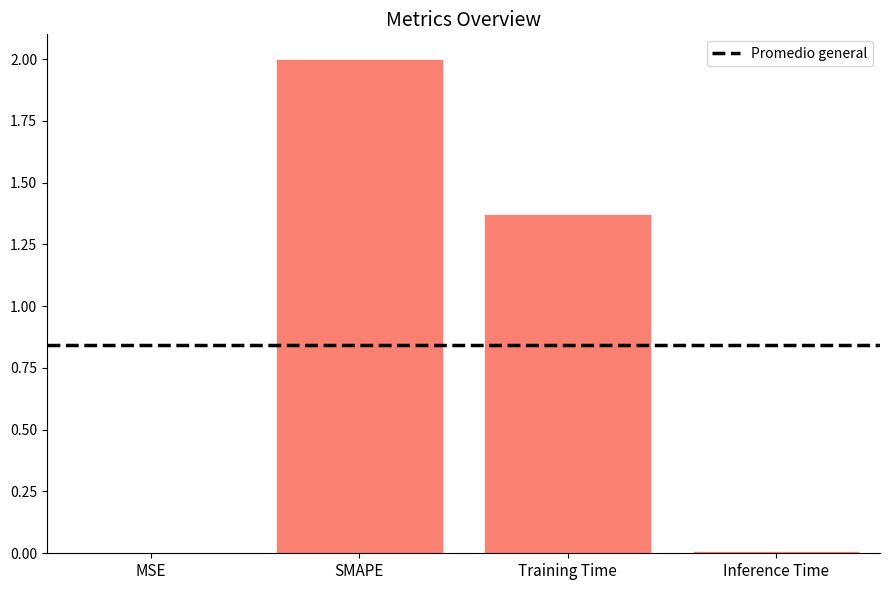

What is the sum of the values at Inference Time and SMAPE?

2.0